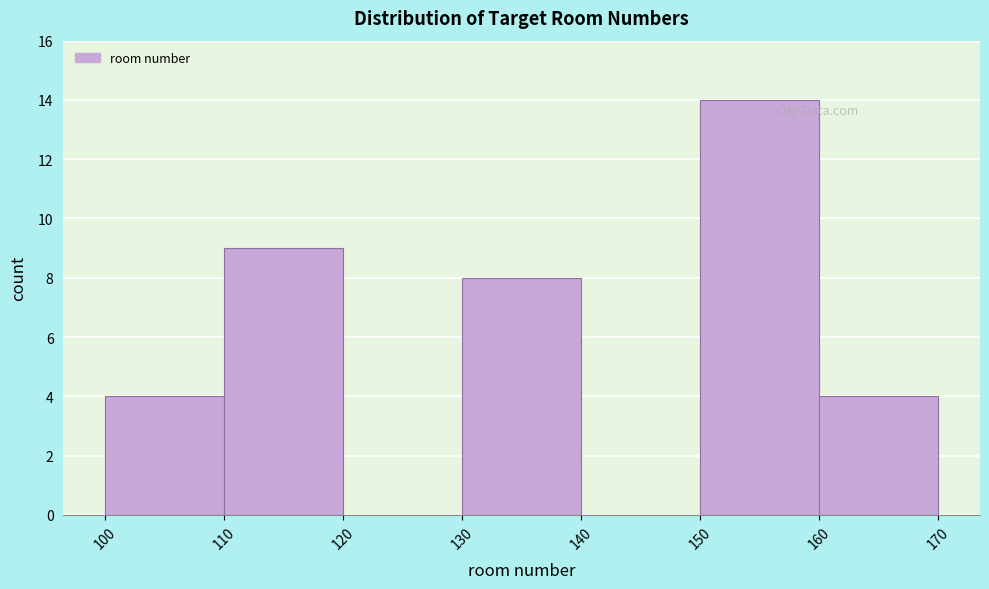

Reading left to right, list every bar in this chart as the range it spans on the x-axis followed by its height. The values are not printed on the chart, so give them approximately, as read against the axis.

100 to 110: 4
110 to 120: 9
120 to 130: 0
130 to 140: 8
140 to 150: 0
150 to 160: 14
160 to 170: 4